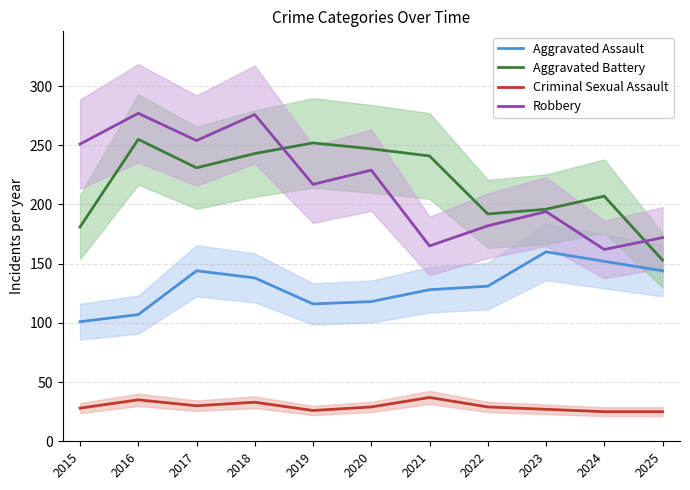

Where does the Criminal Sexual Assault series first go above 29?

2016